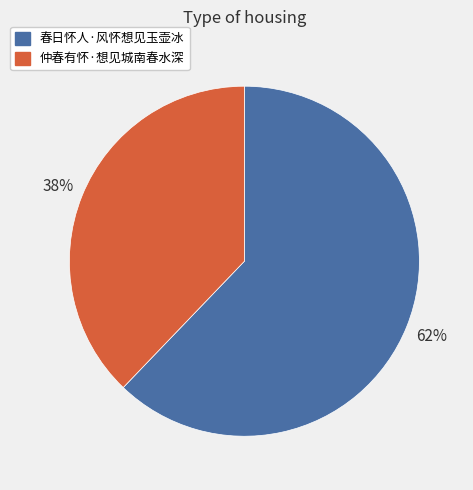

To the nearest percent, what is the average slice percentage?

50%